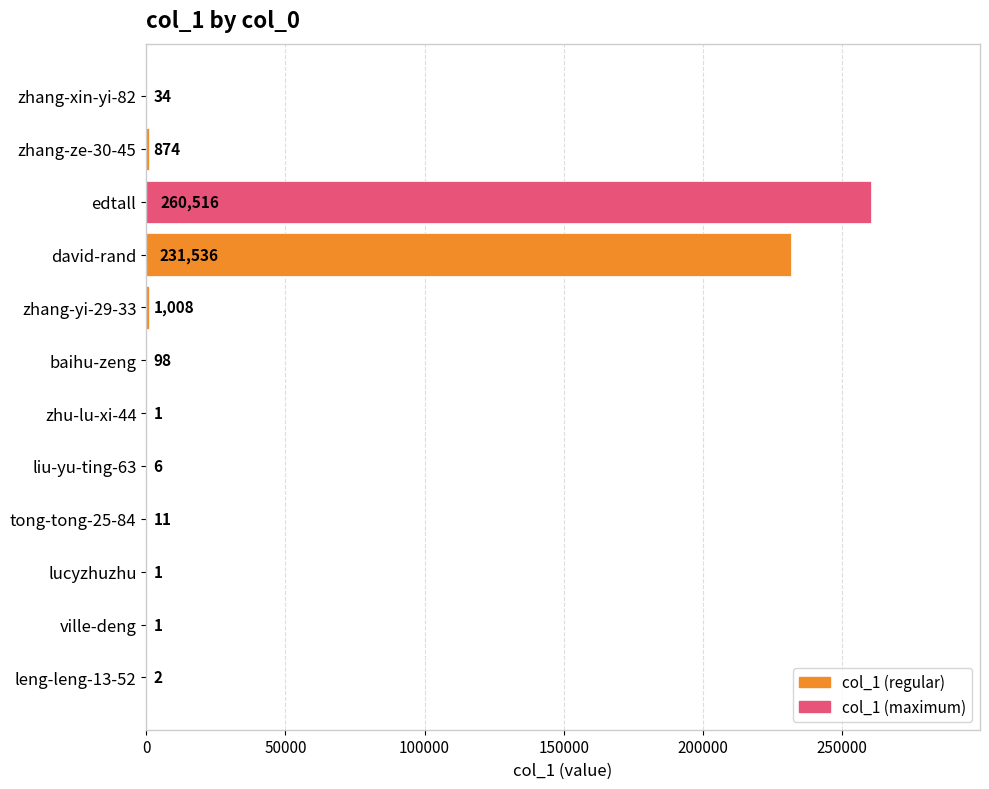

What value does the data have at tong-tong-25-84?

11